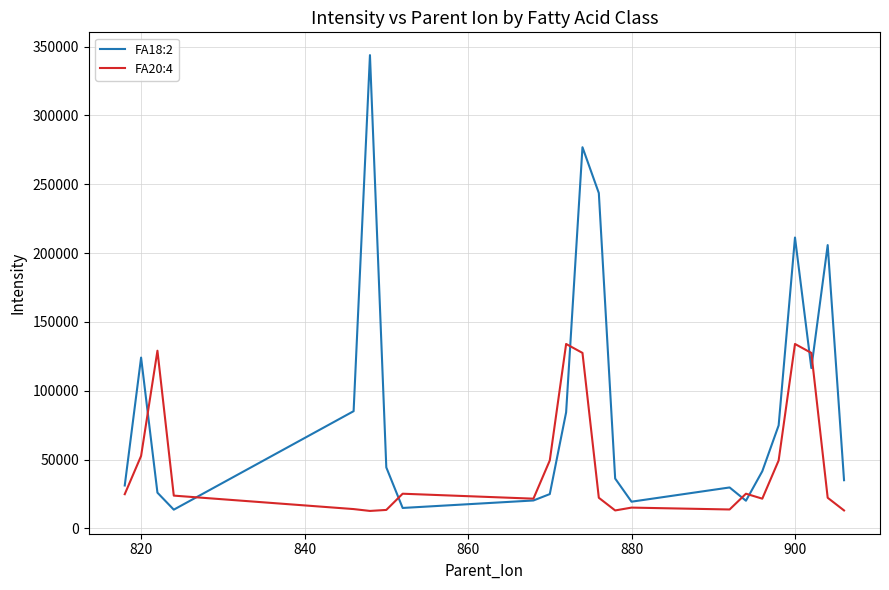

Count the number of data series in this chart.

2